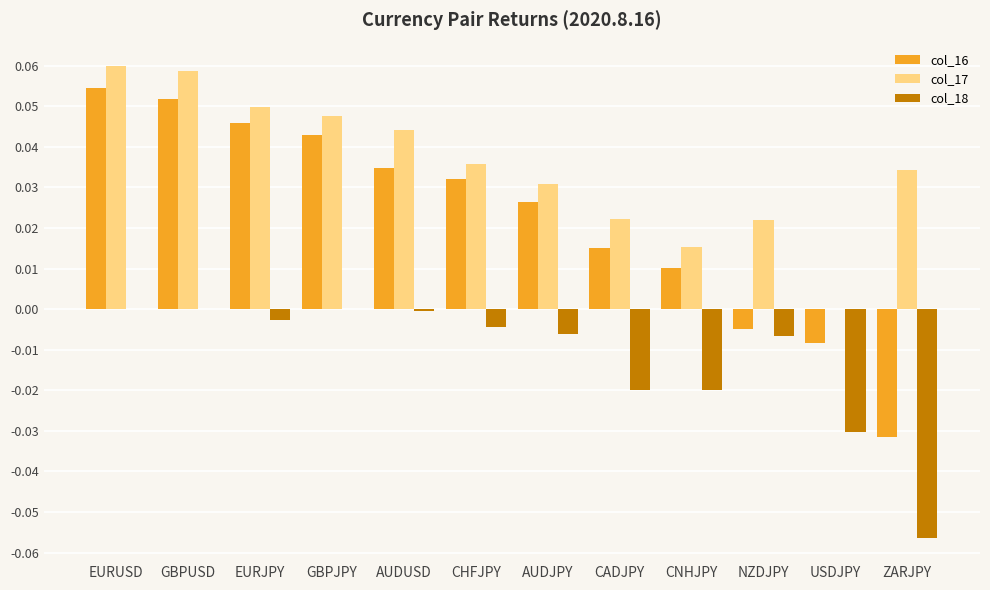

Which series has the largest range (max minus min)?

col_16